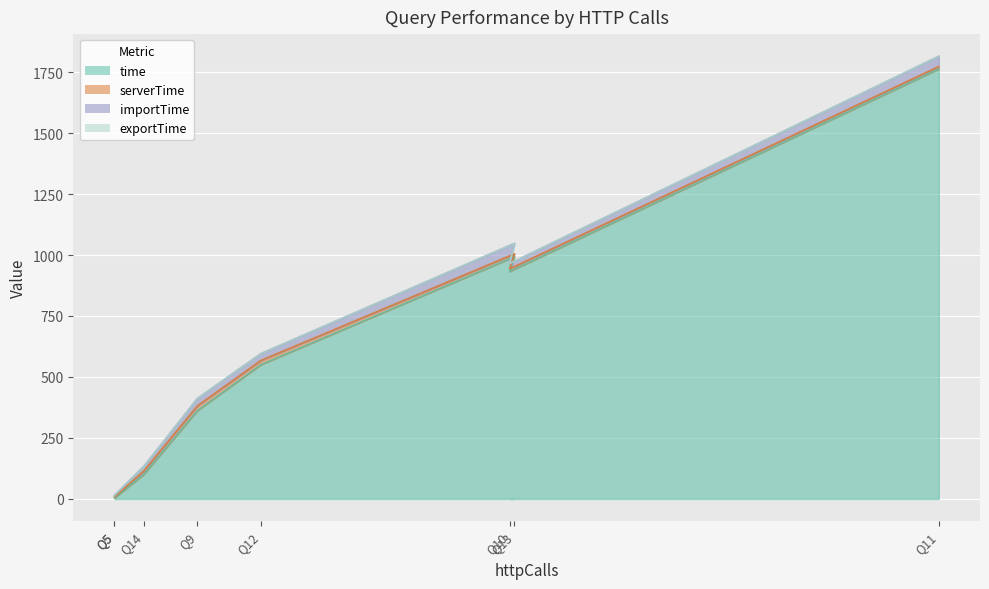

Is the value of time at Q5 greater than the value of exportTime at Q3?

Yes